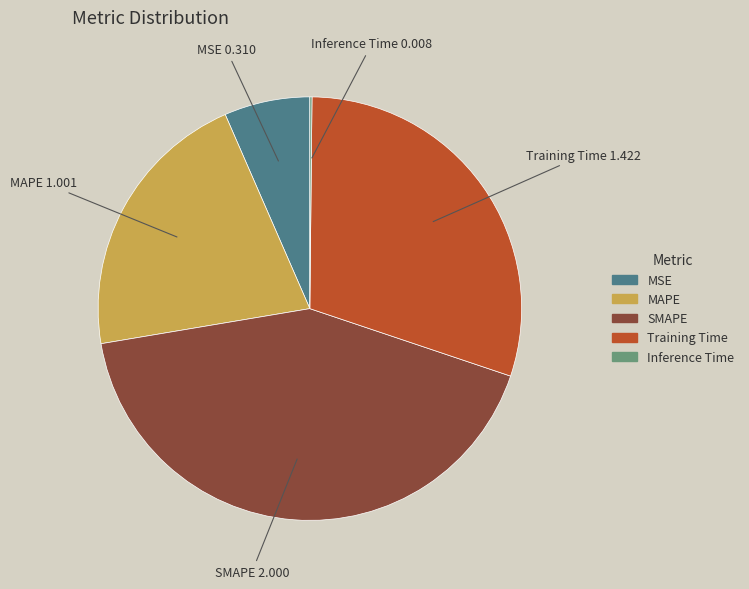

Is Training Time the majority of the pie?

No